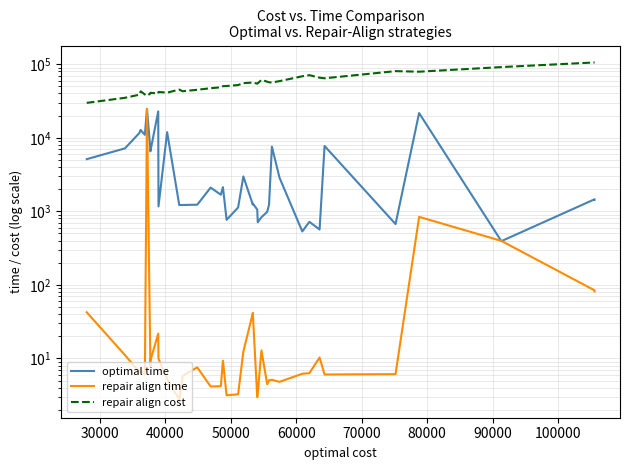

What are all the series names shown in the legend?

optimal time, repair align time, repair align cost